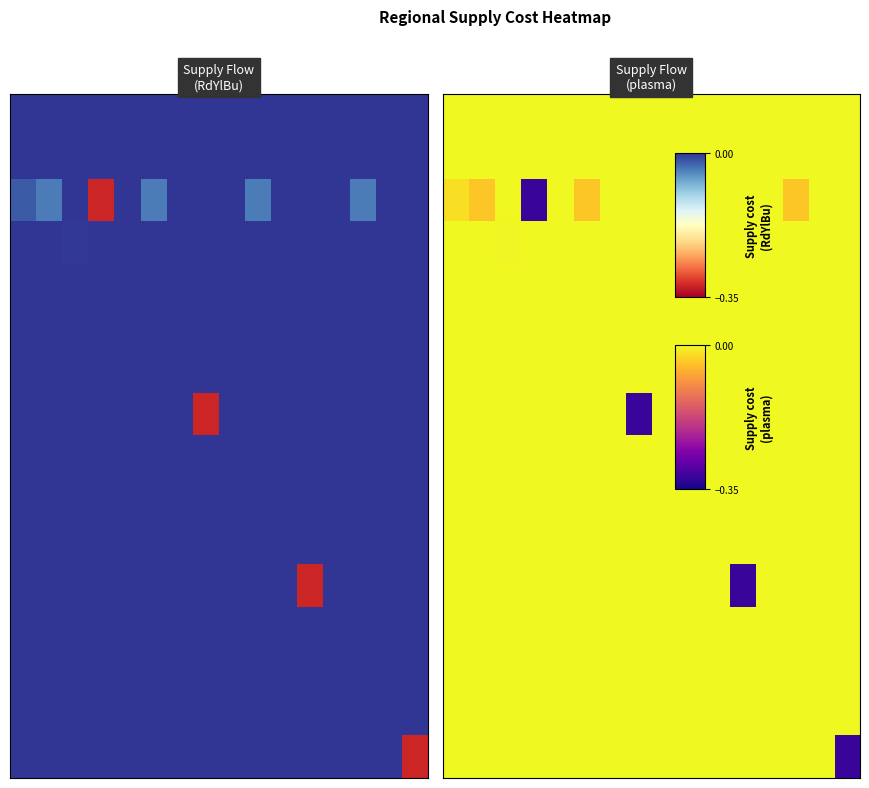

At which category is the sum across all series the highest?

4